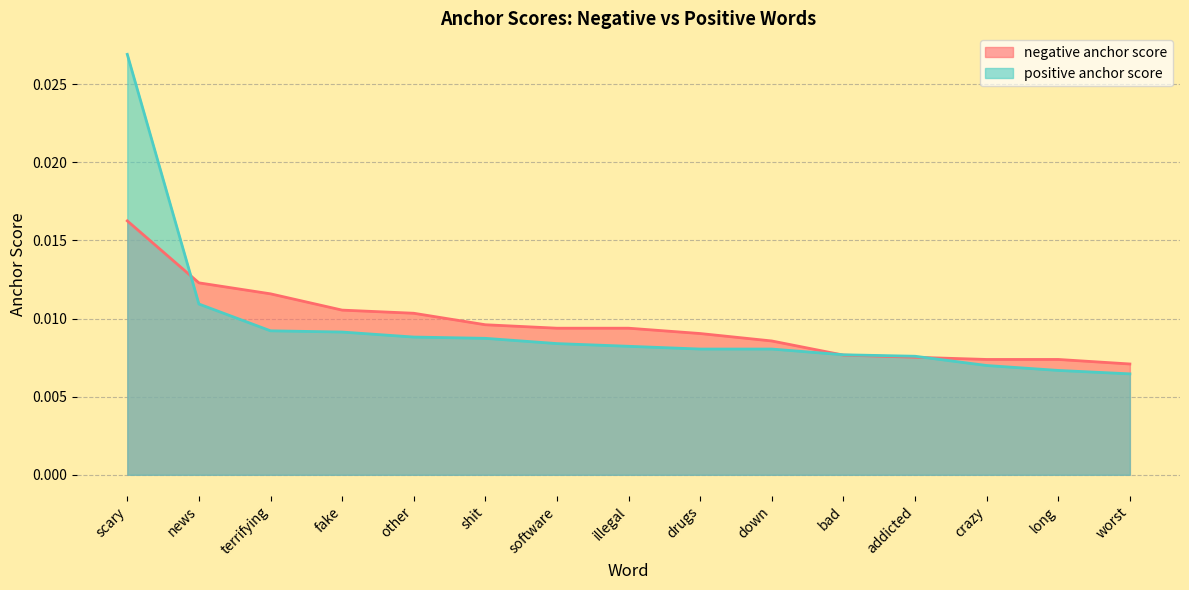

Does the chart have visible grid lines?

Yes